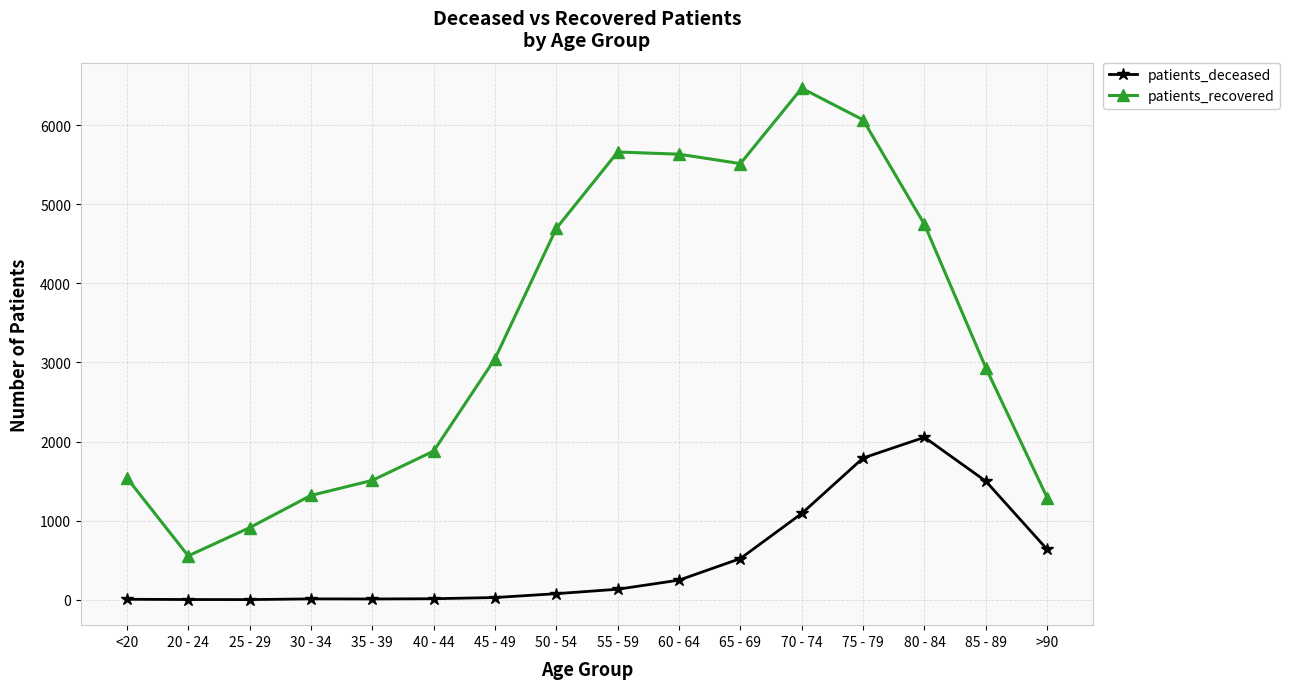

True or false: patients_recovered and patients_deceased intersect in this chart.

False